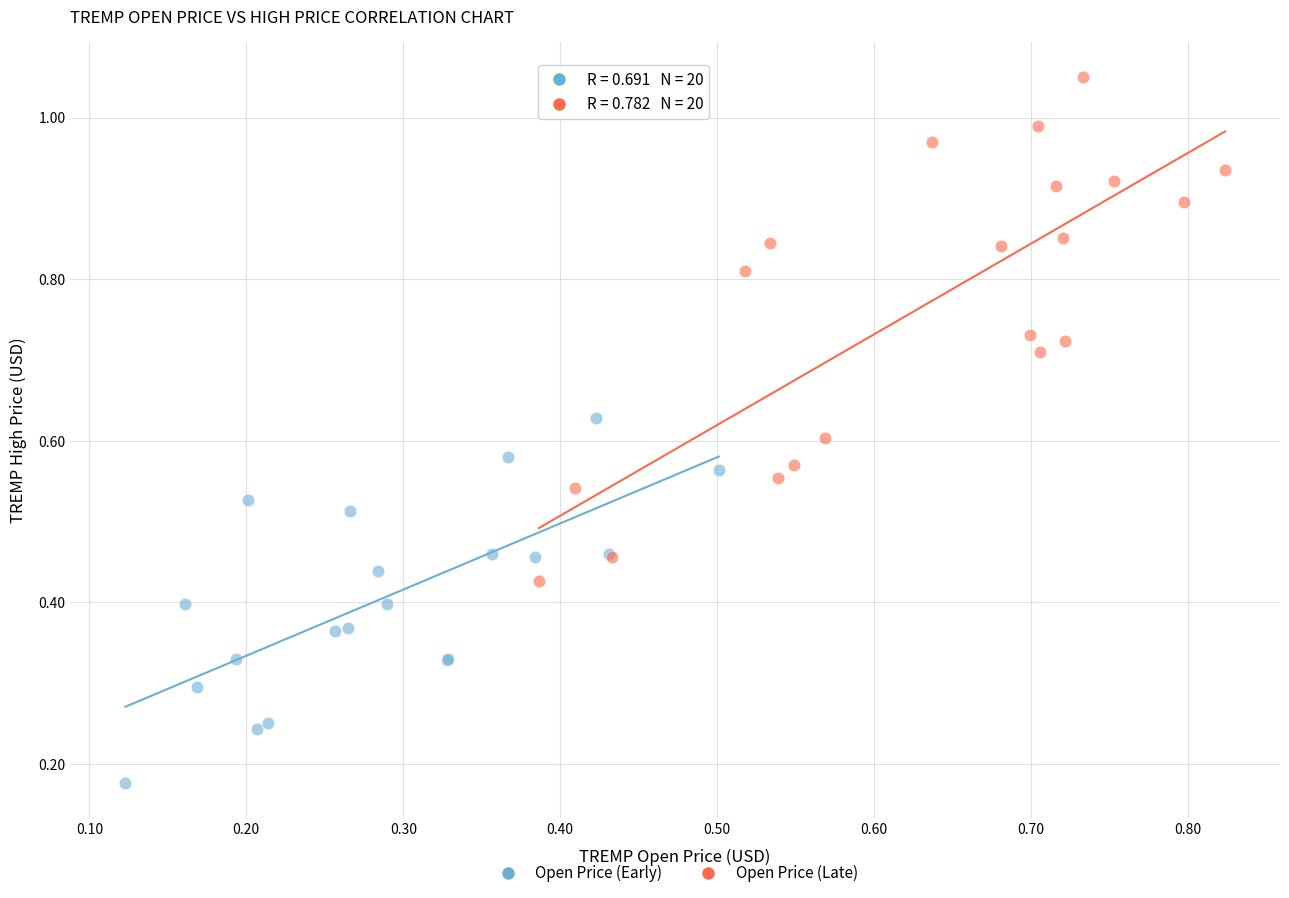

Which series reaches the maximum Y coordinate?

Open Price (Late)